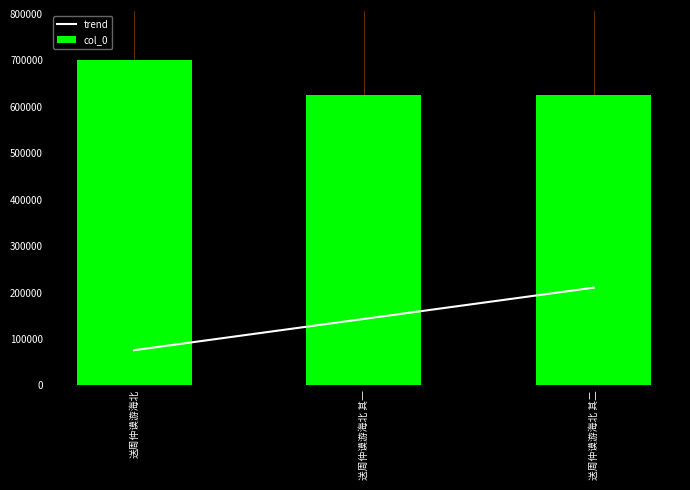

Reading left to right, list all the values displayed in this chart.

trend: 75550.0	142928.1	210306.3
col_0: 701021.0	625195.0	625196.0